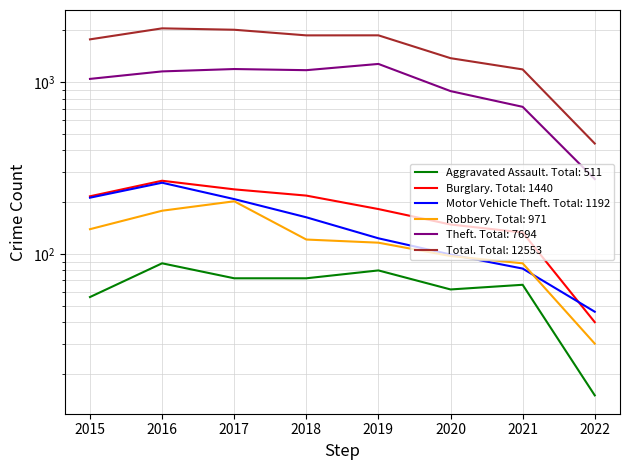

What is the maximum value shown in the chart?

2049